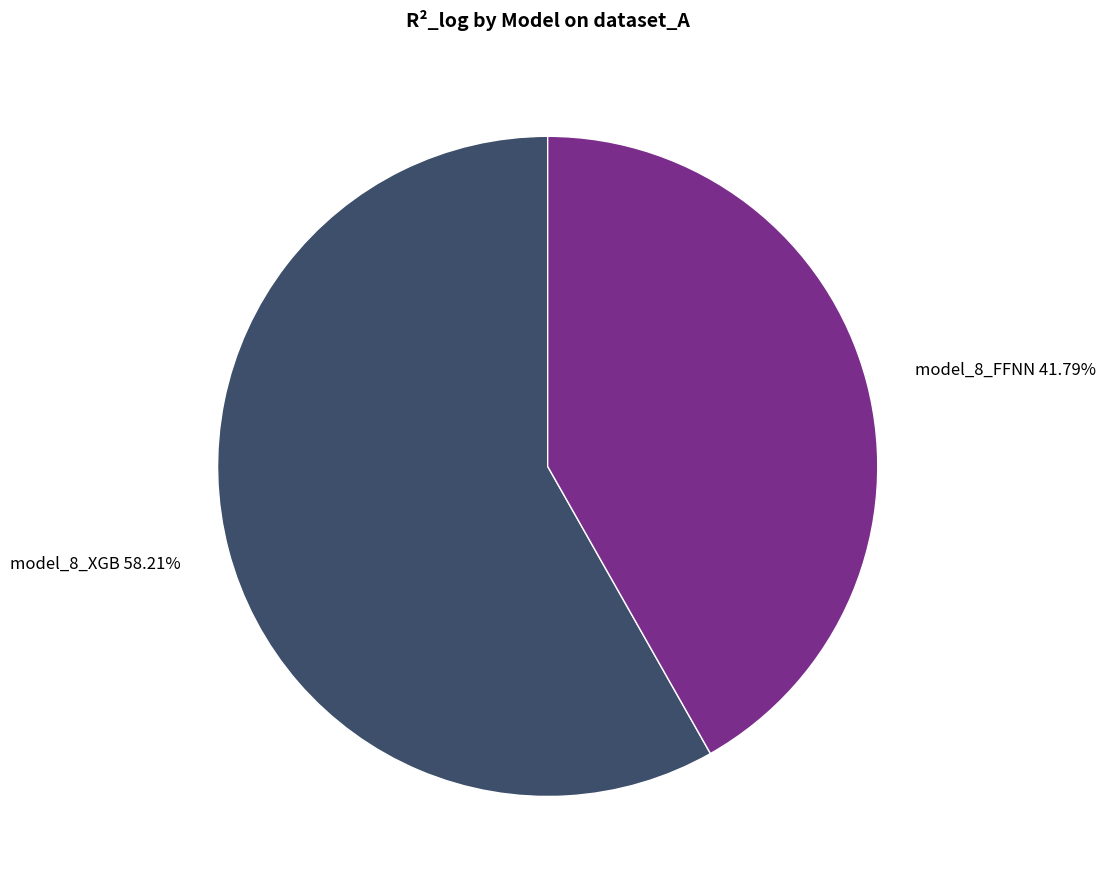

Which has a higher value, model_8_XGB 58.21% or model_8_FFNN 41.79%?

model_8_XGB 58.21%